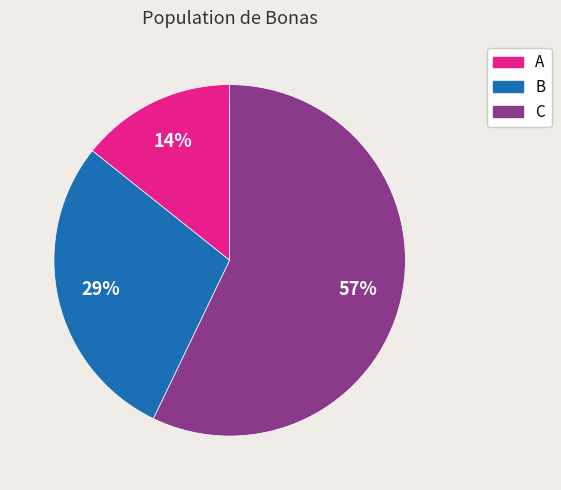

Which category has the biggest portion of the pie?

C